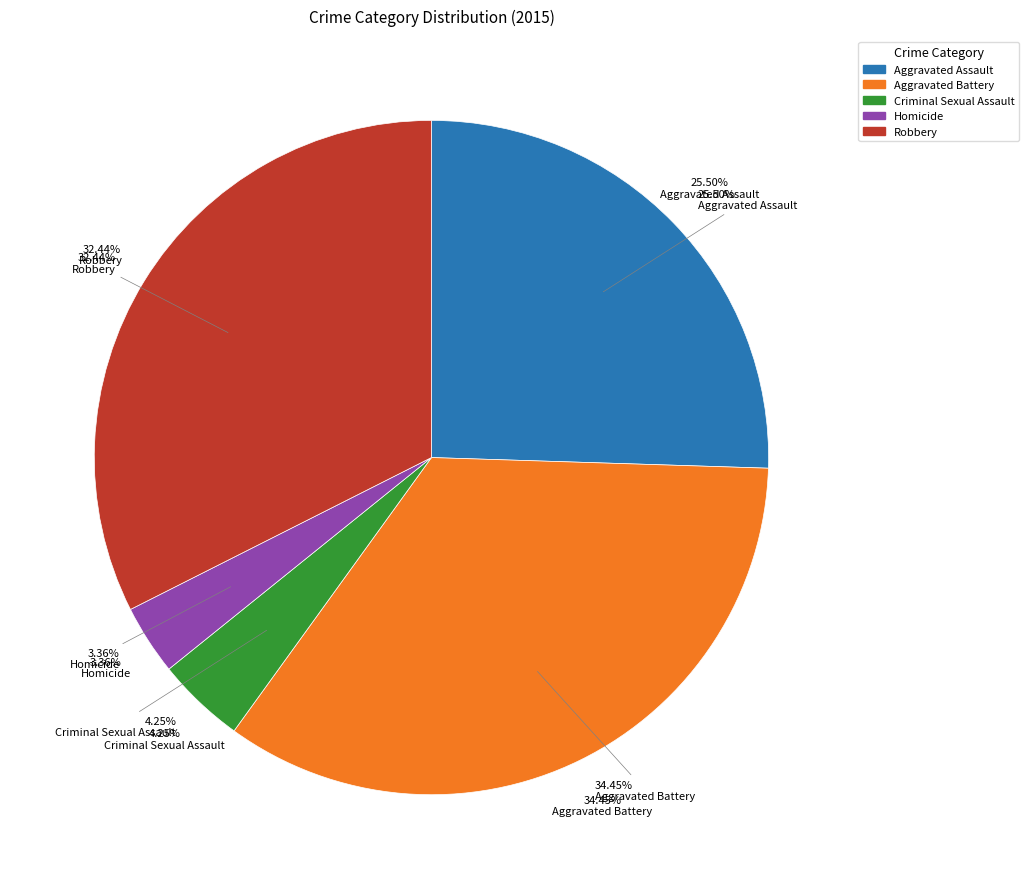

What percentage is the Aggravated Assault slice, to the nearest percent?

26%